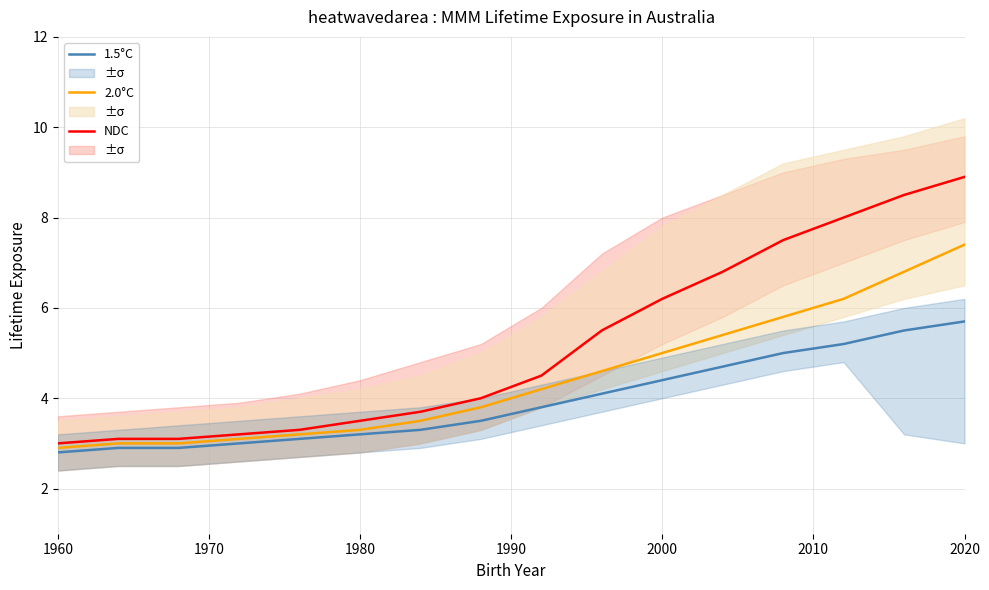

Is it true that 1.5°C equals 4.4 at 2000?

True